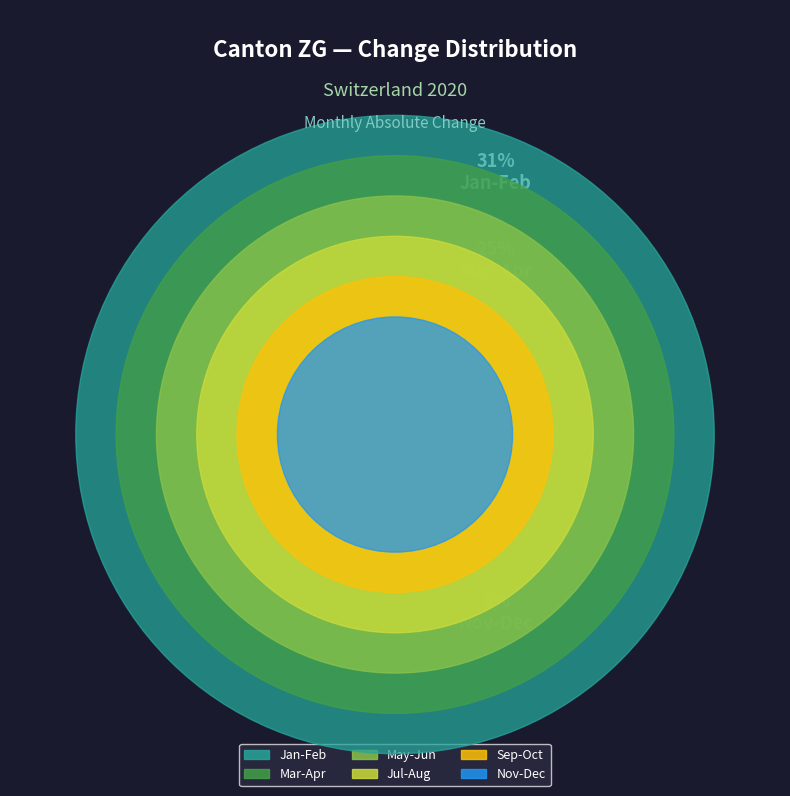

Is there a majority slice in this chart?

No